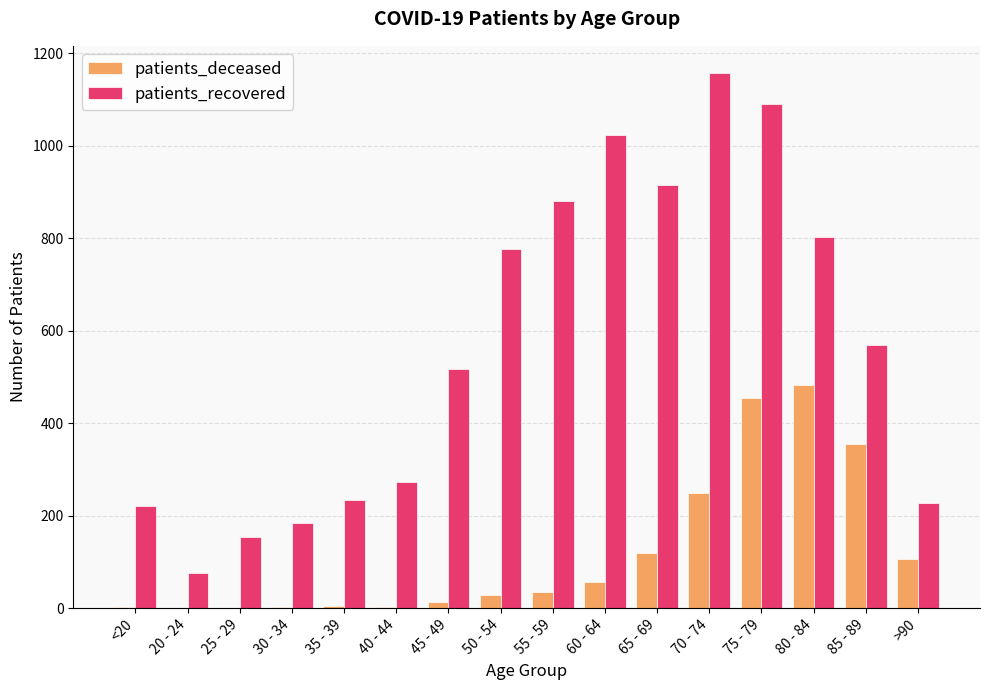

Are the bars grouped side by side (vs. stacked)?

Yes